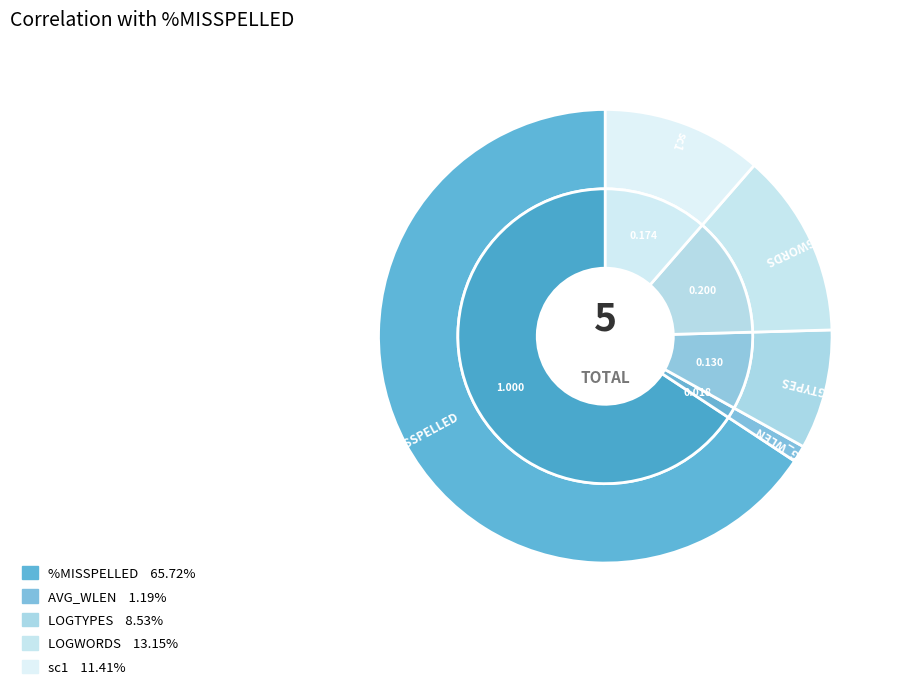

Do LOGTYPES and sc1 together represent more than half of the pie?

No